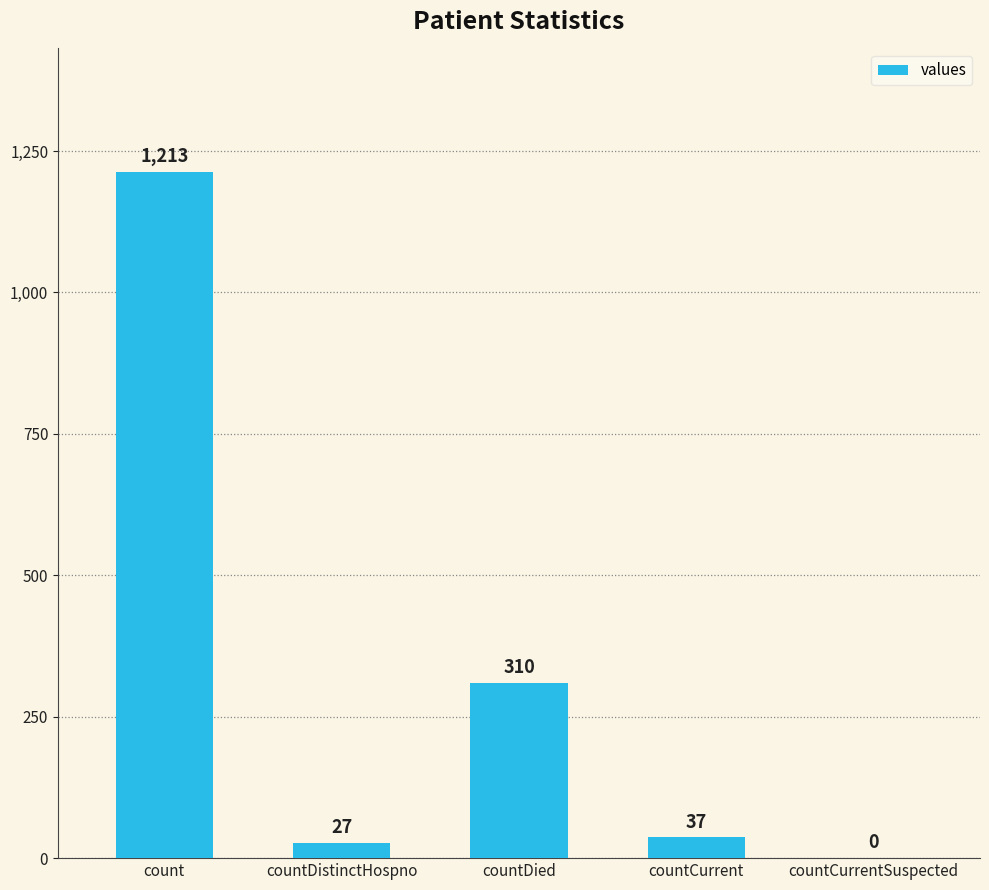

What is the sum of all values?

1587